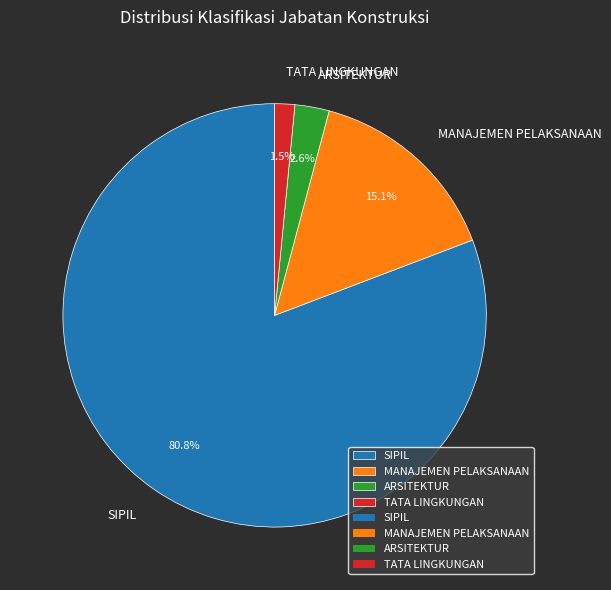

How many slices are in this pie chart?

4